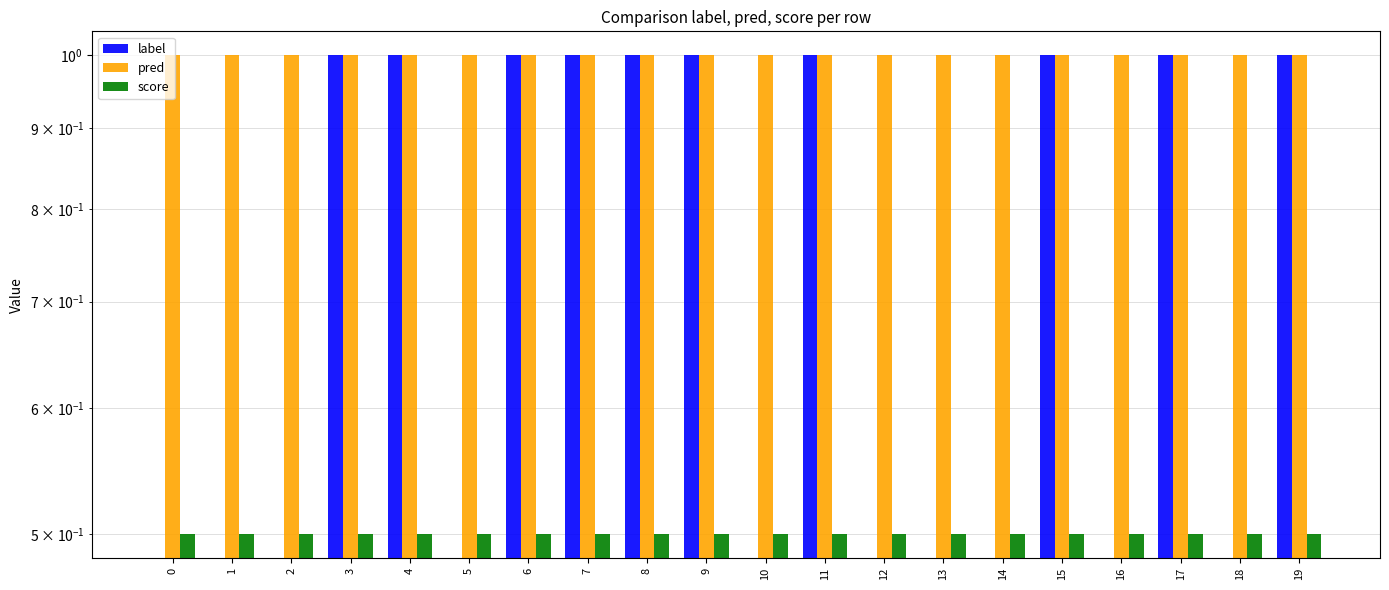

True or false: label has a value of 0.5 at 16.

False